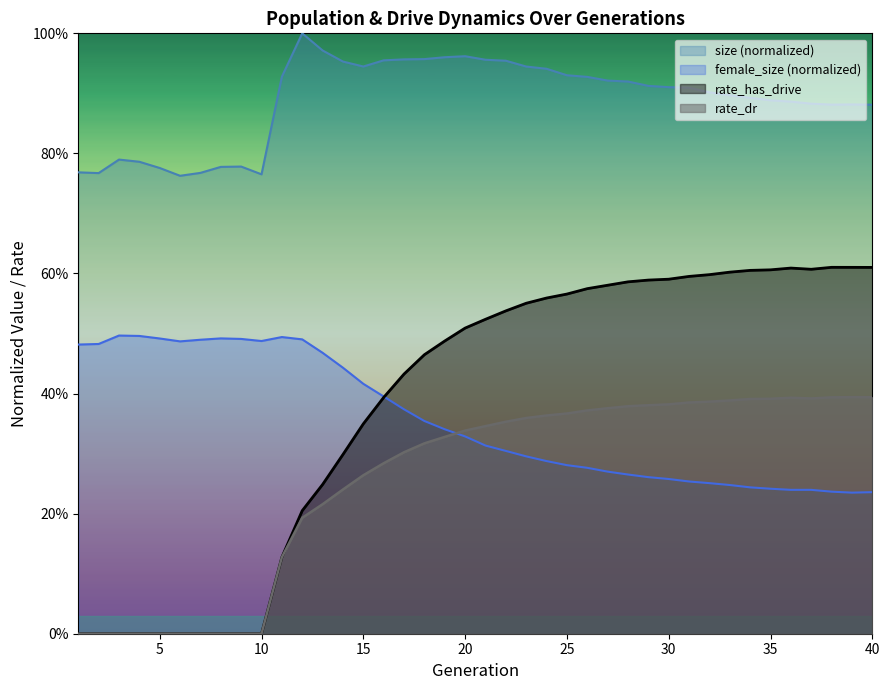

At which label does rate_dr reach its minimum?

1